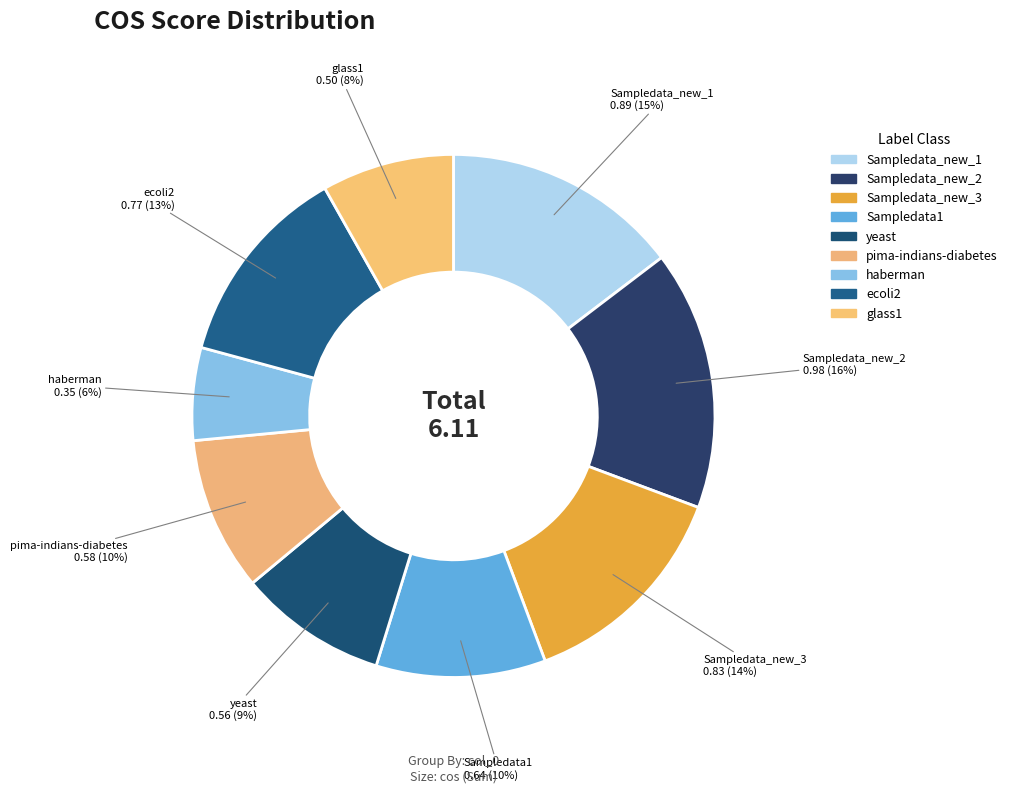

Combined, what portion of the pie is Sampledata_new_3 and glass1?

21.8%